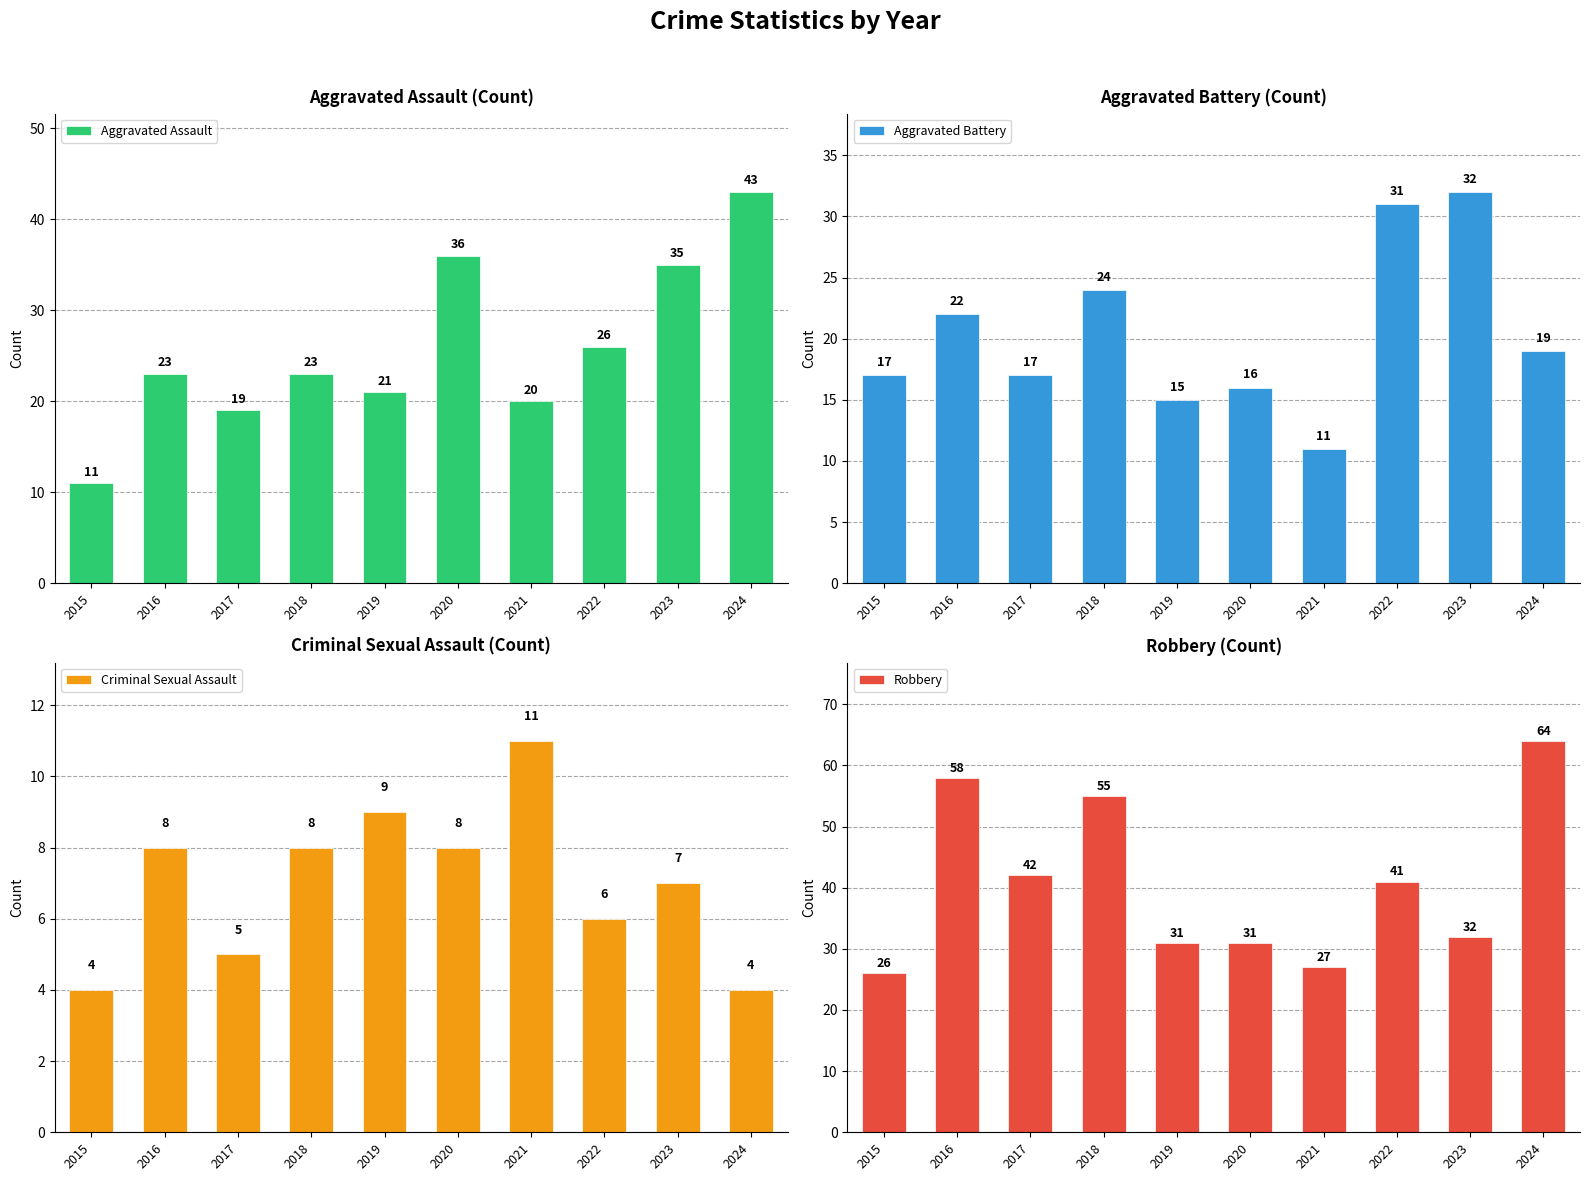

The value of Aggravated Assault at 2023 is 59. True or false?

False